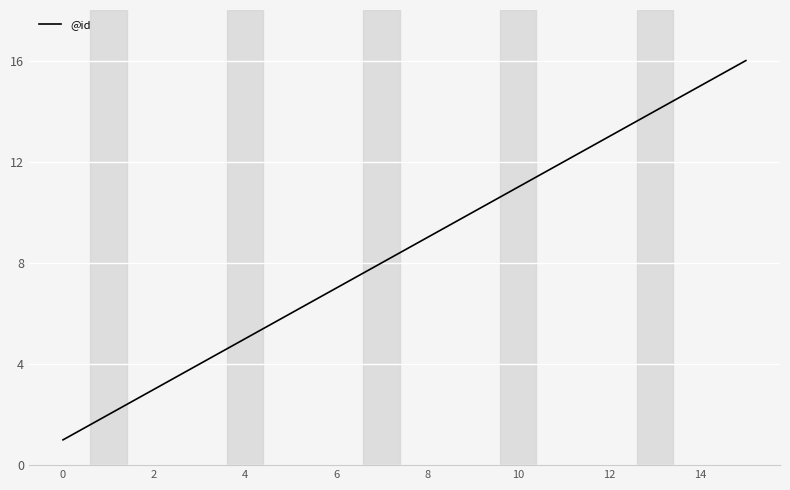

What is the greatest value displayed?

16